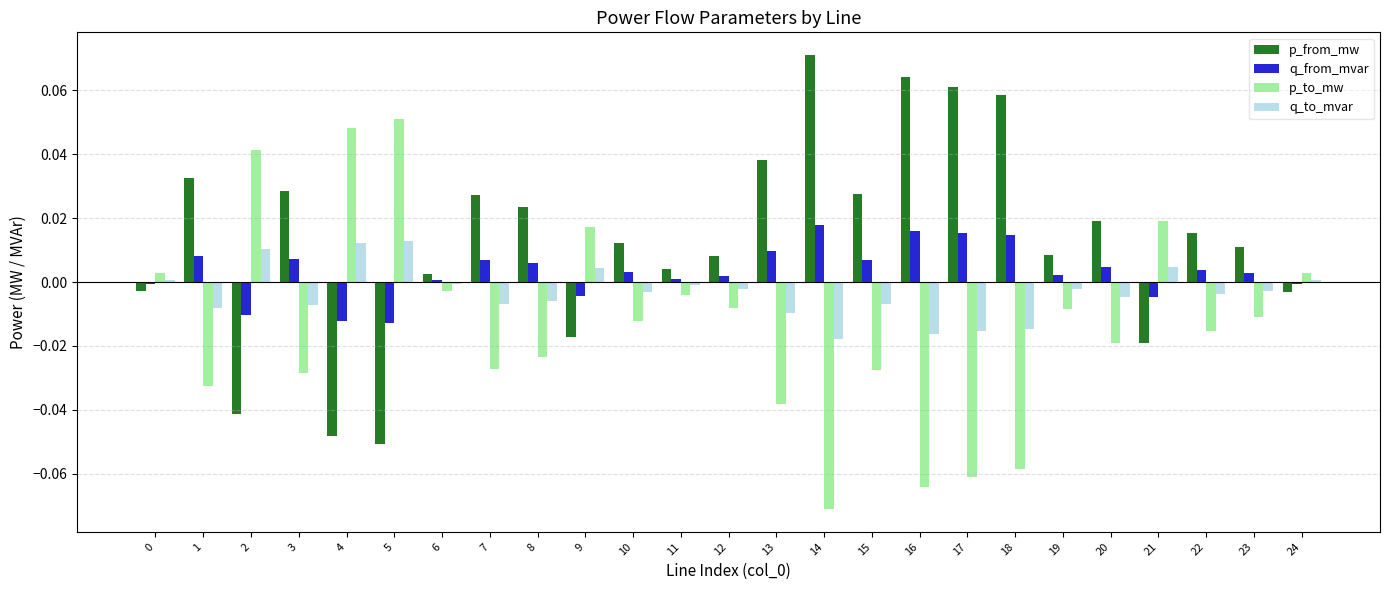

List the series in order of their overall mean, highest first.

p_from_mw, q_from_mvar, q_to_mvar, p_to_mw